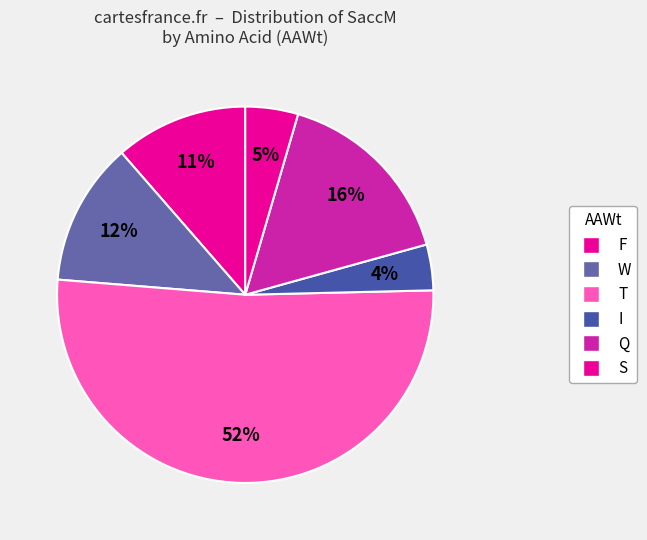

What is the majority slice?

T